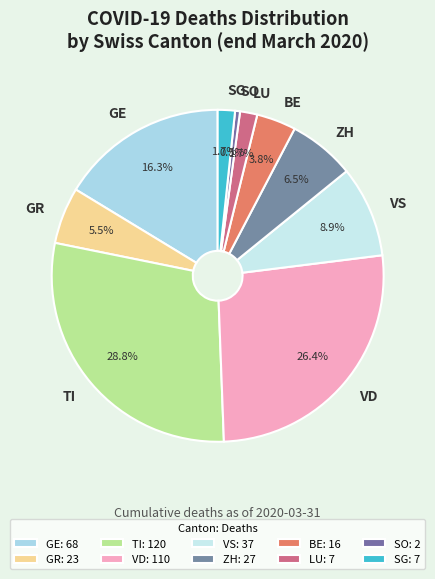

Is there any slice that represents more than half of the pie?

No